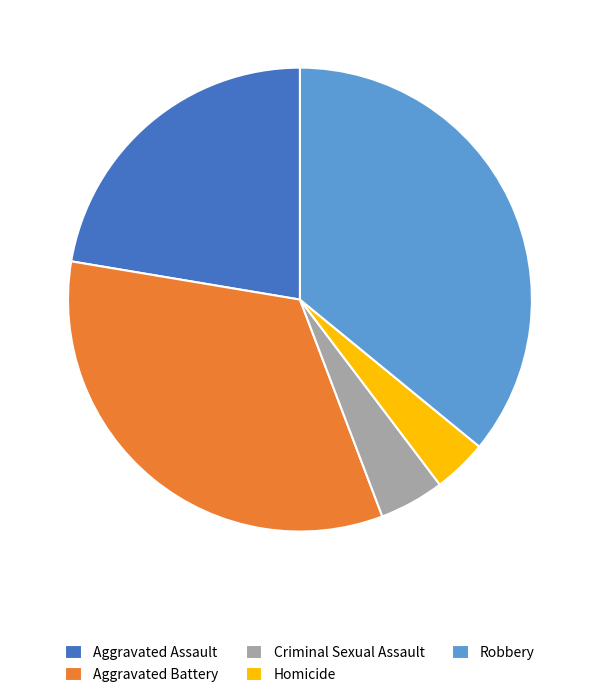

True or false: Criminal Sexual Assault accounts for 5% of the total.

True